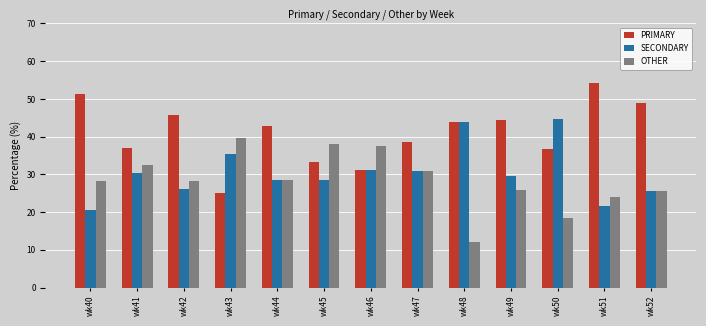

How many data points in SECONDARY are less than 29?

6